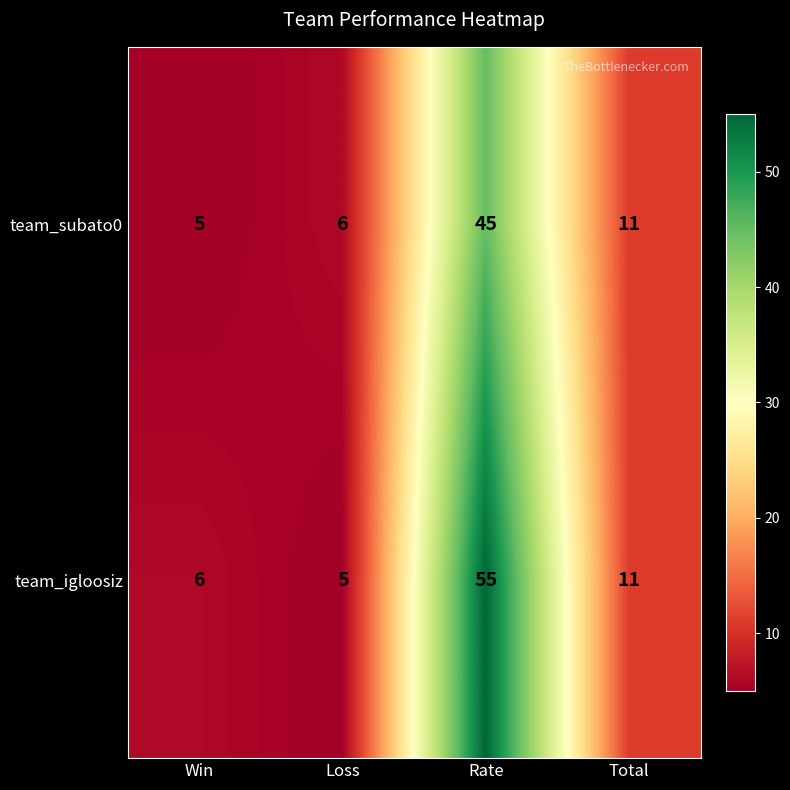

Is the value of team_igloosiz at Win greater than the value of team_subato0 at Win?

Yes